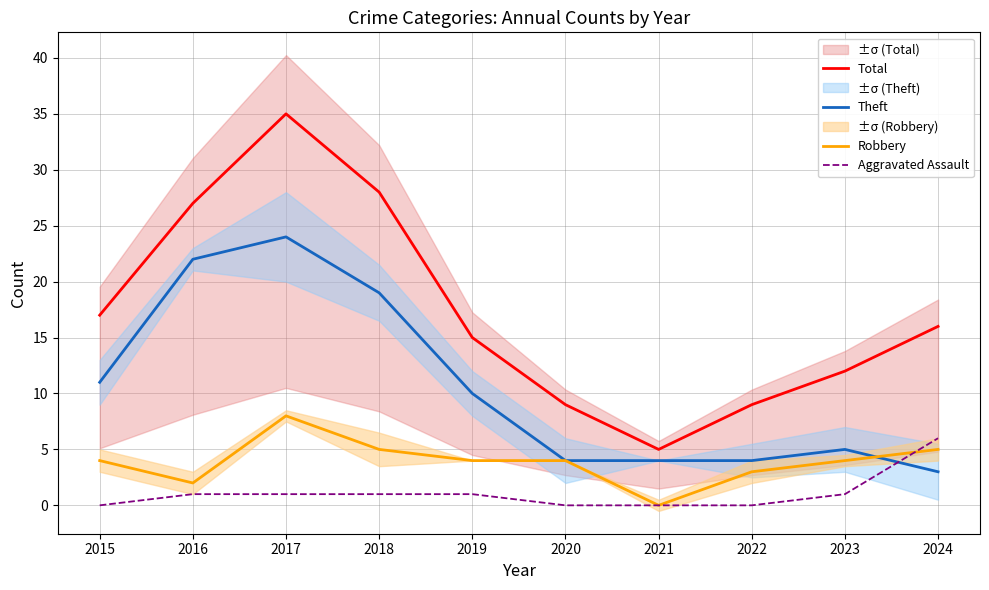

Between 2020 and 2018, which is larger?

2018